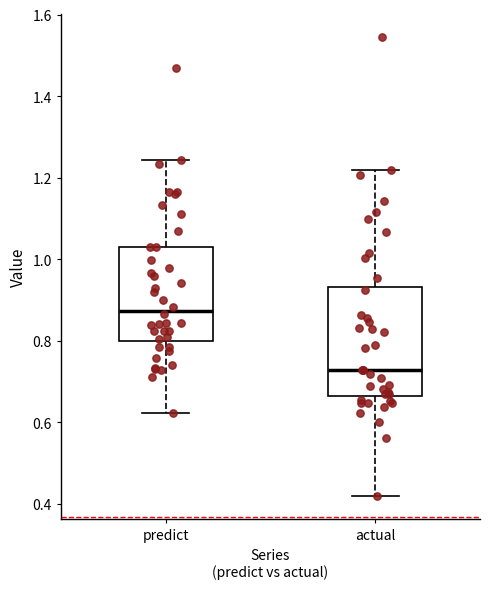

Comparing the boxes themselves (not the whiskers), which one is the tallest?

actual